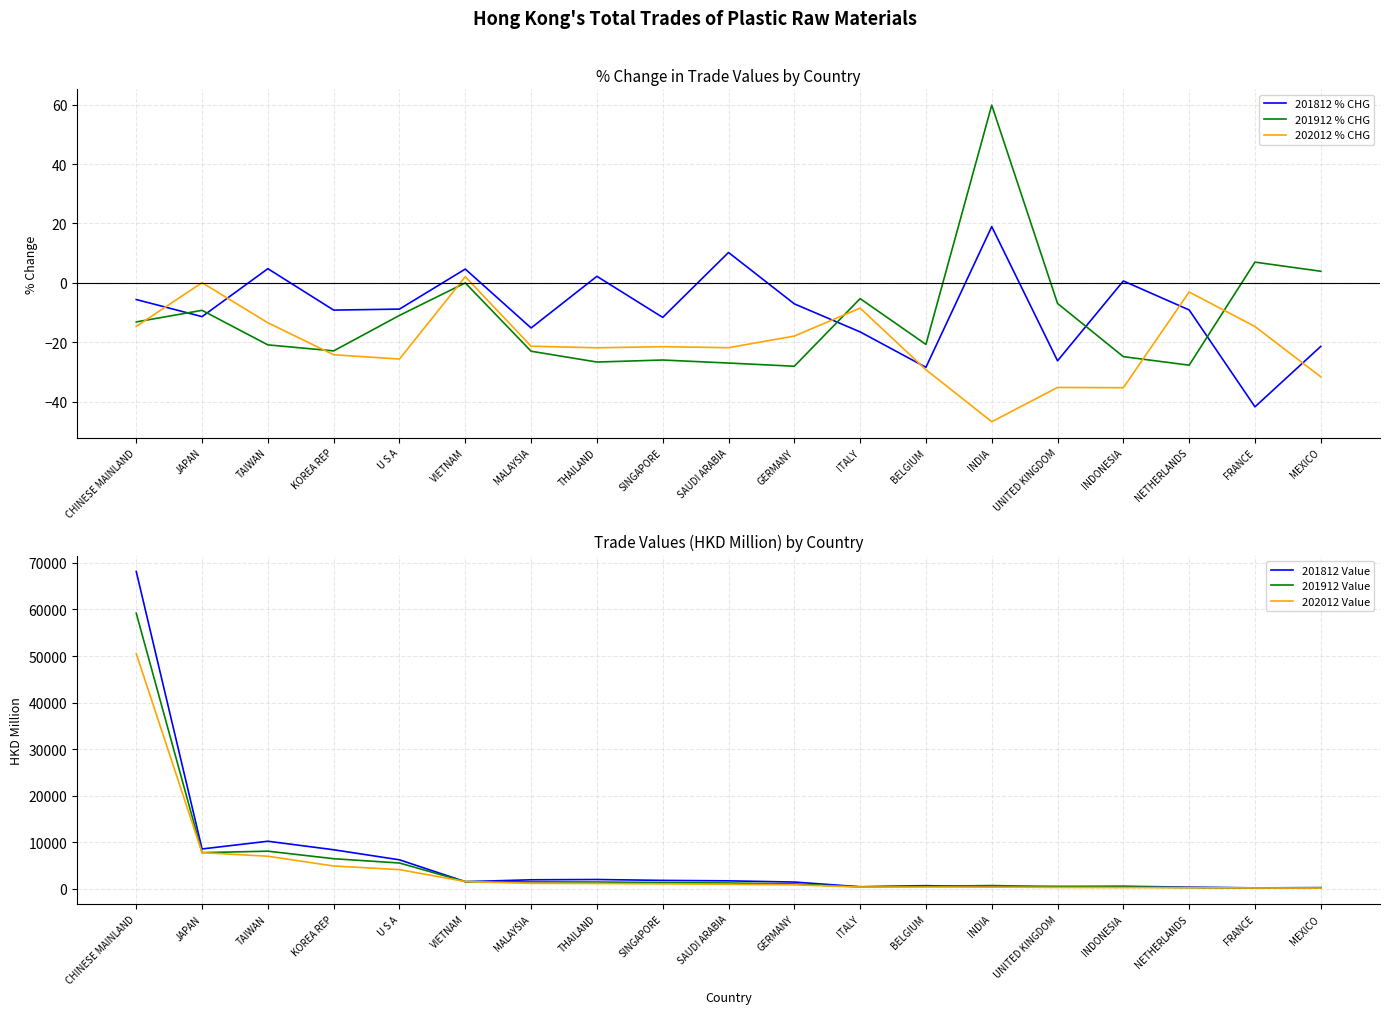

Is it true that 202012 Value equals 1571.1 at VIETNAM?

True